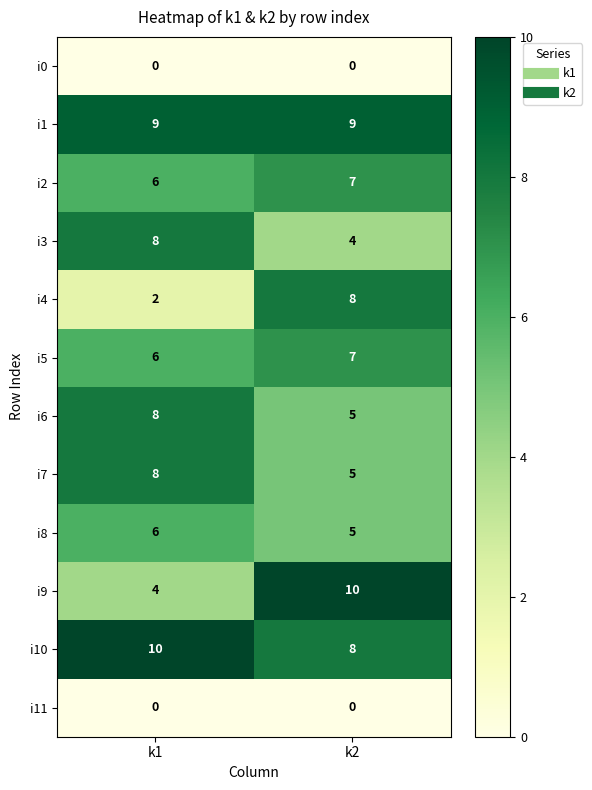

At how many categories does at least one series exceed 4?

2